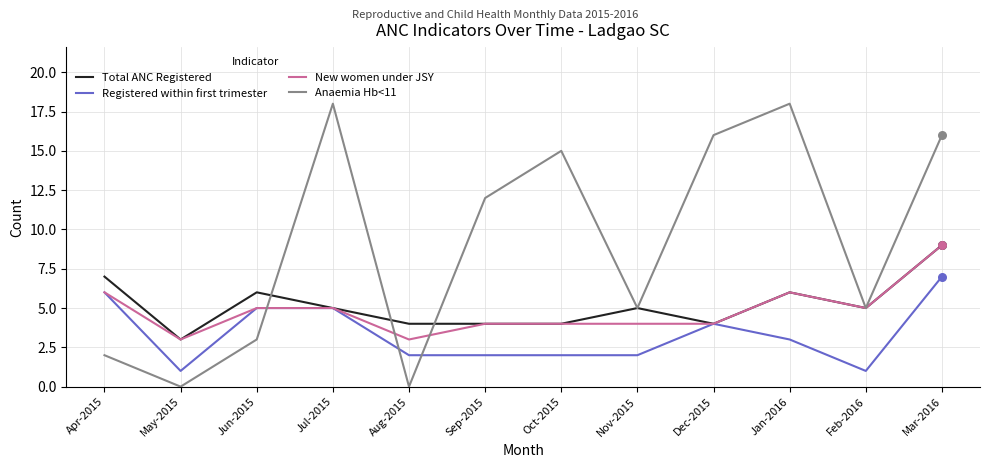

What are all the series names shown in the legend?

Total ANC Registered, Registered within first trimester, New women under JSY, Anaemia Hb<11